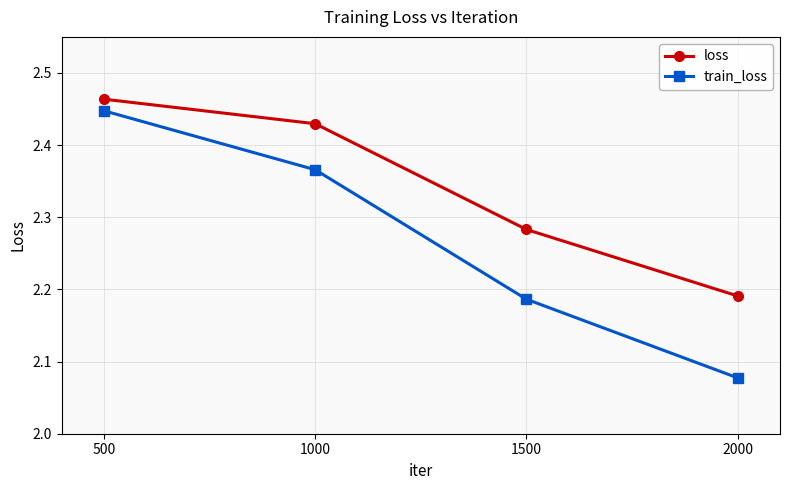

What are all the series names shown in the legend?

loss, train_loss